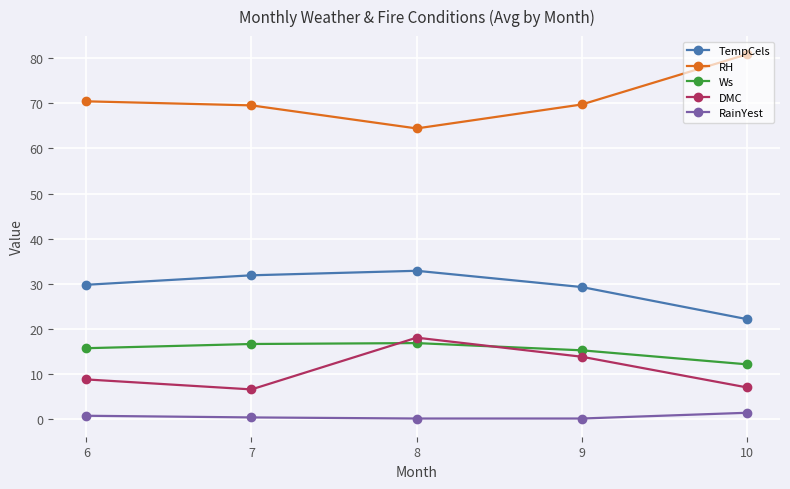

True or false: RainYest and RH cross at least once.

False